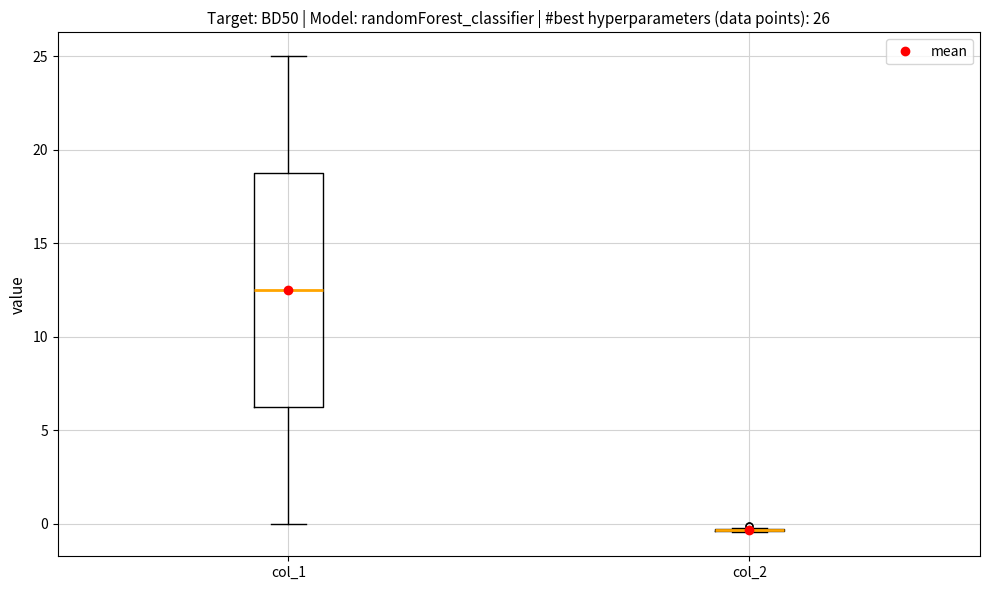

Which box is the tallest, from its lower edge to its upper edge?

col_1